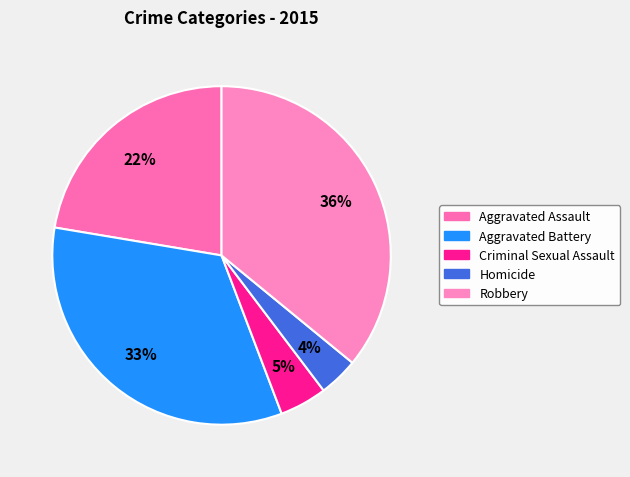

Count the number of slices in the pie.

5